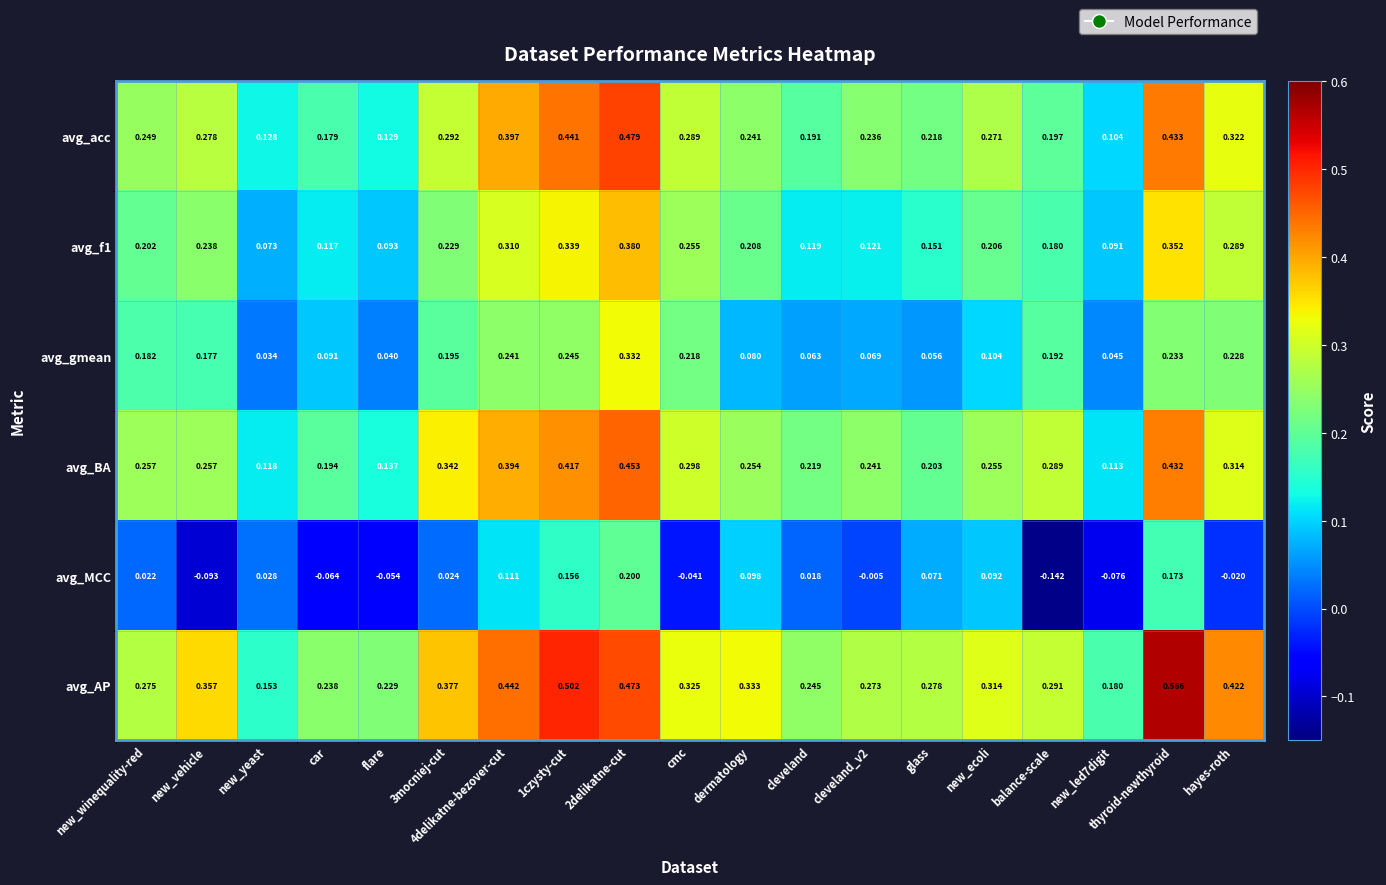

At which label does avg_MCC first exceed 0?

new_winequality-red